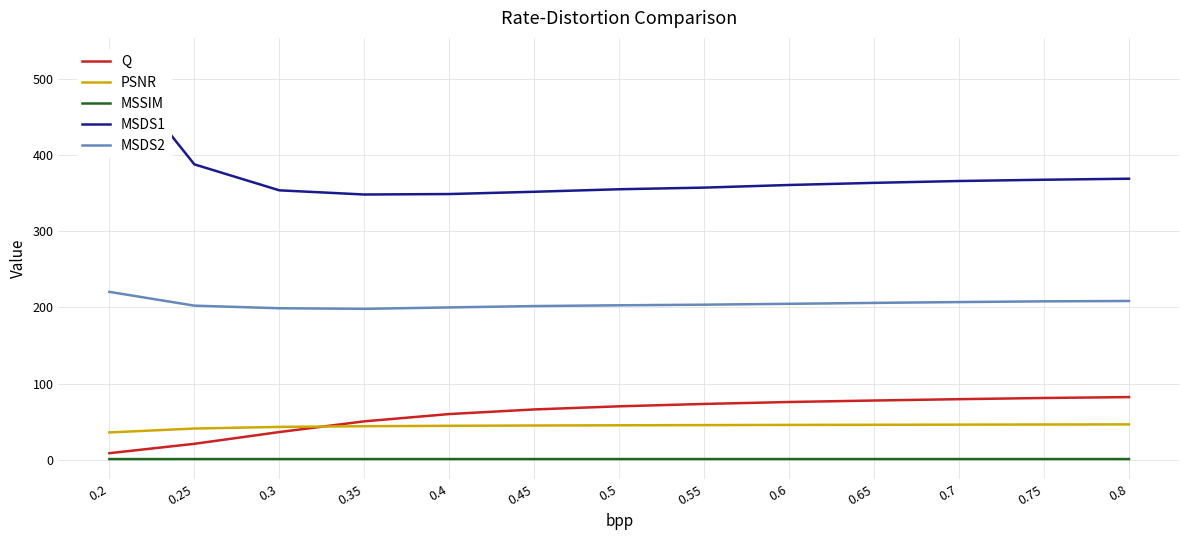

Which label corresponds to the smallest value in the chart?

0.2